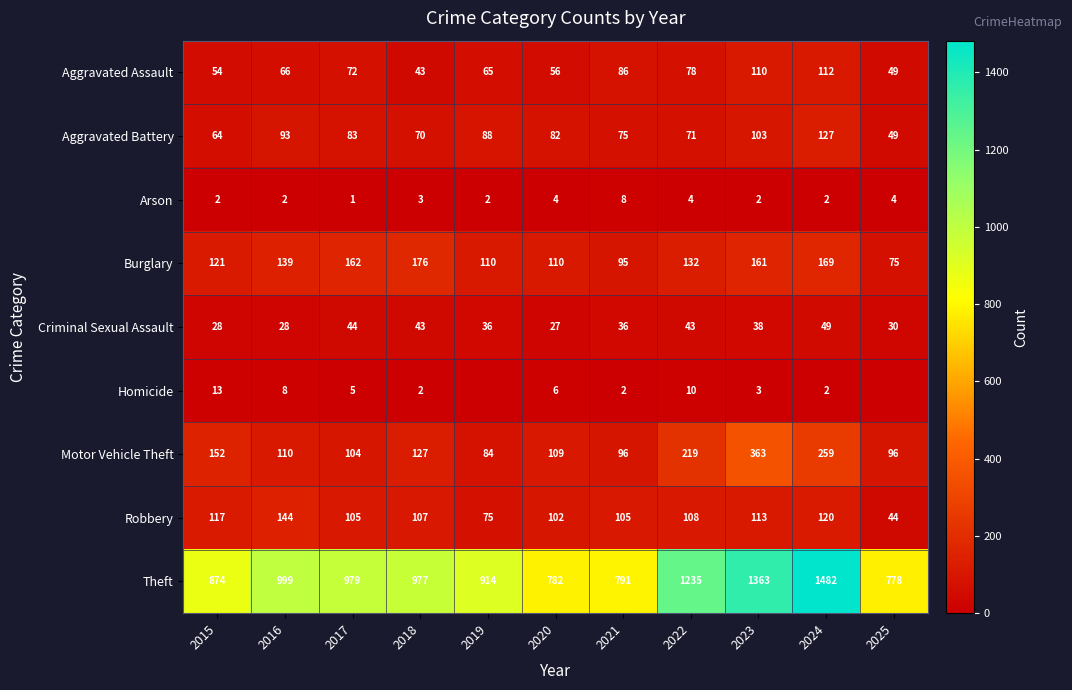

What is the spread (max minus min) of values at 2020?

778